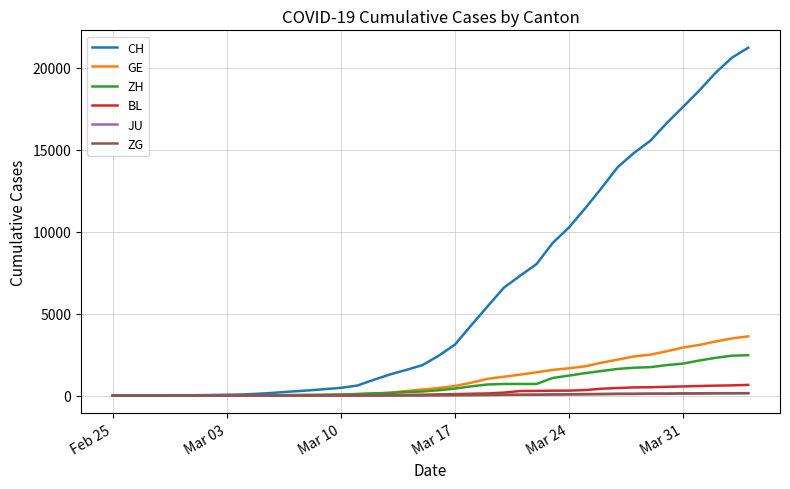

Does the chart display data point markers on the line(s)?

No